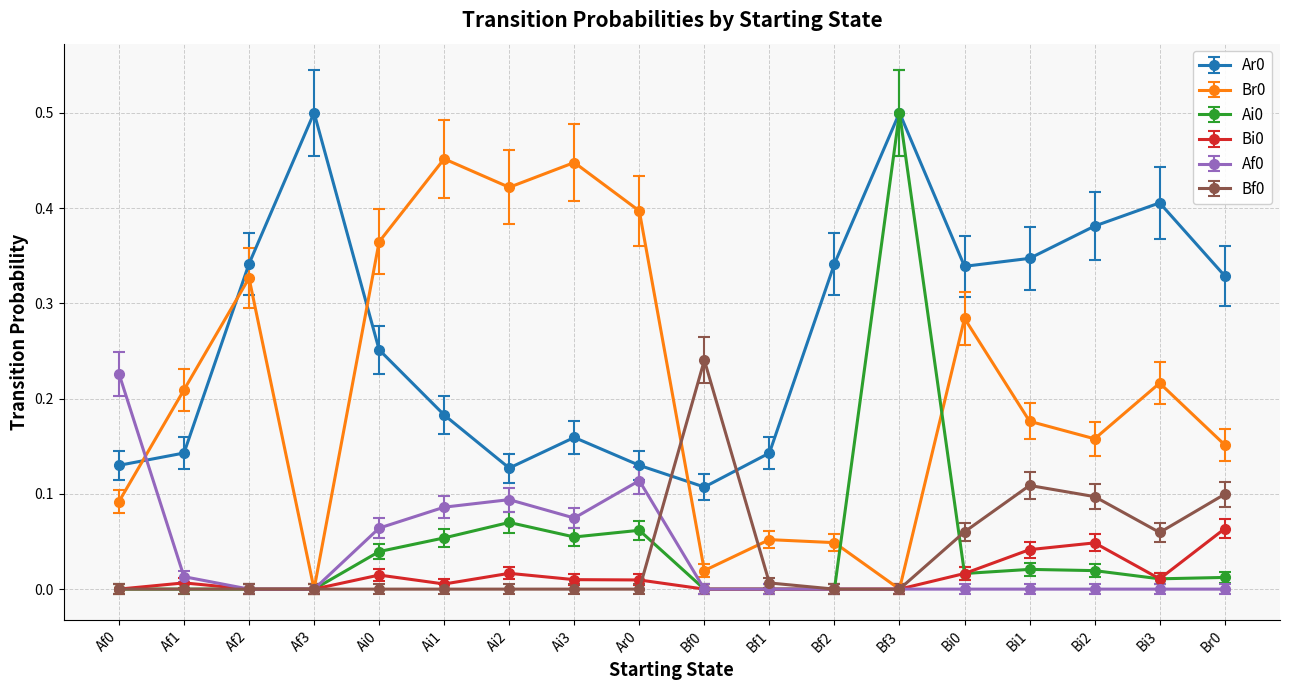

At which category is the sum across all series the highest?

Bf3